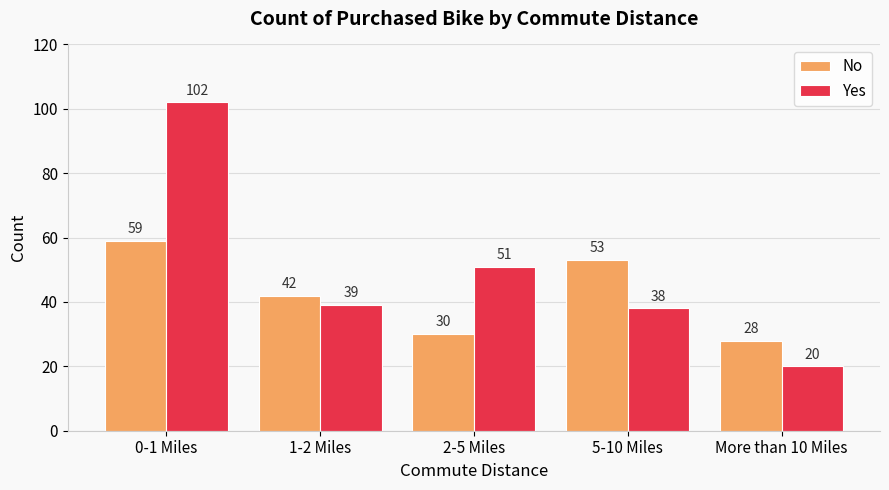

What is the difference between the highest and lowest values at More than 10 Miles?

8